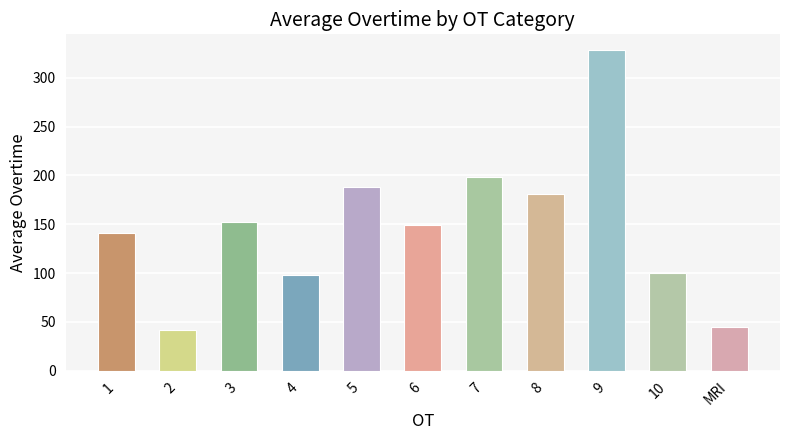

The value at 9 is 82.6. True or false?

False